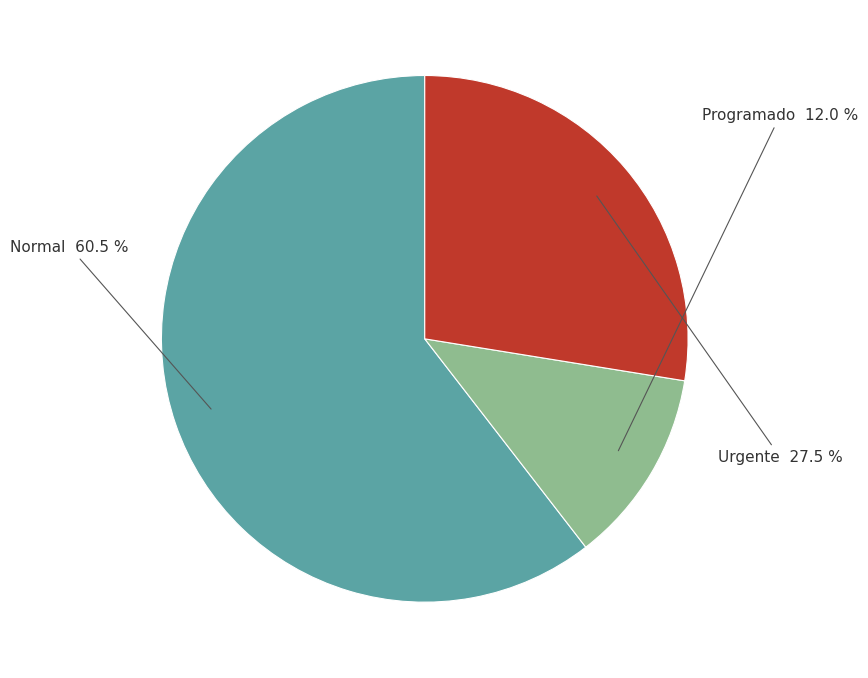

Does any single category account for the majority?

Yes